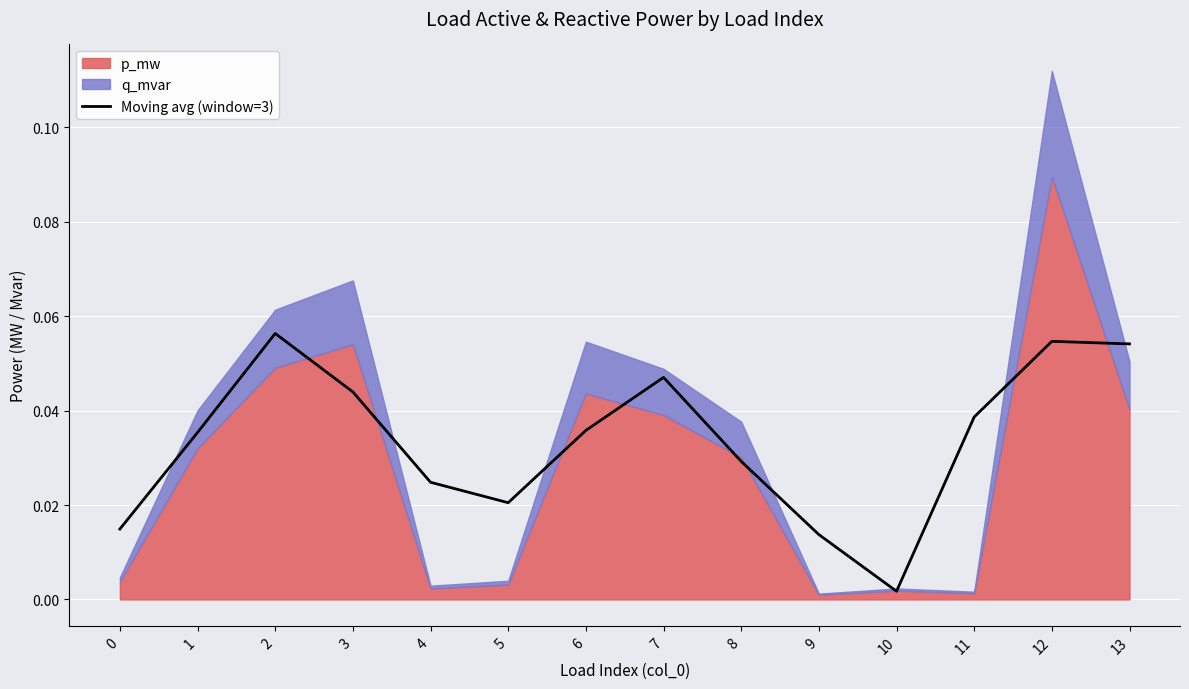

Where is the first local maximum?

2